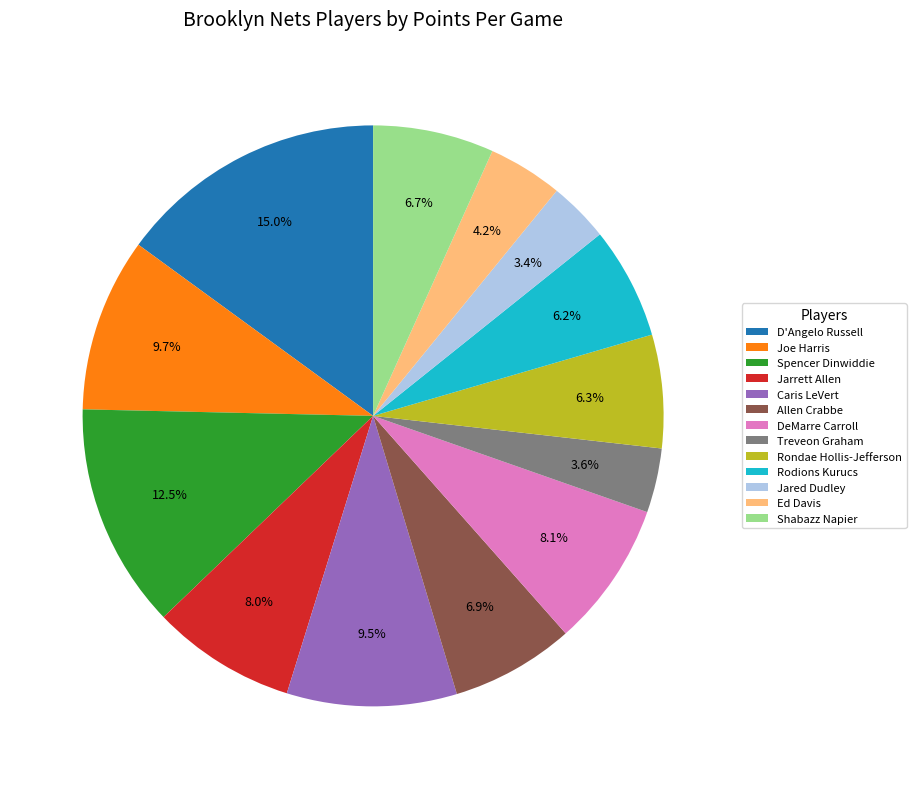

Is Treveon Graham the majority of the pie?

No